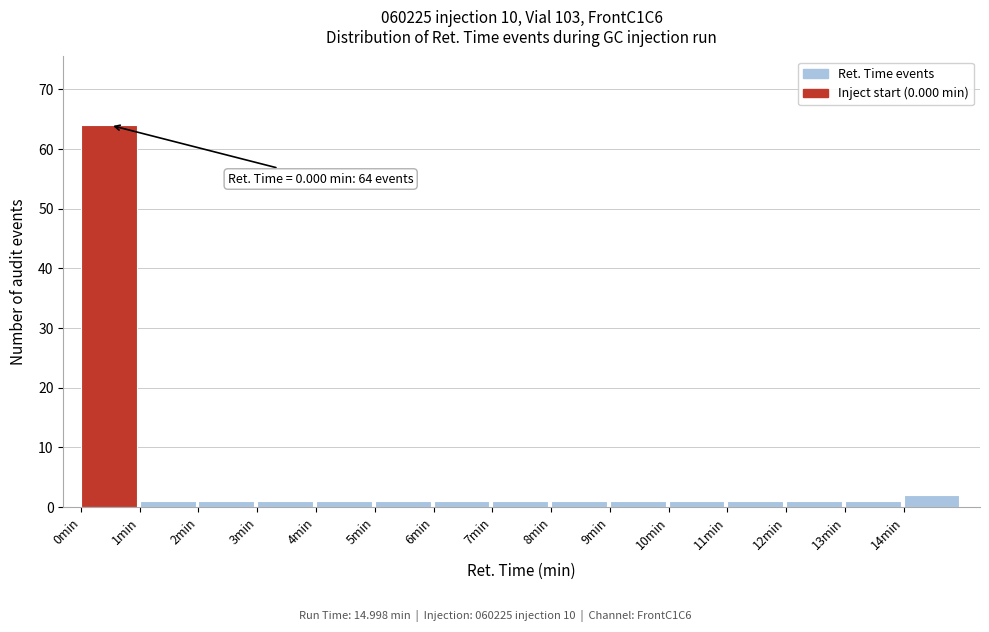

Over which range of the x-axis is the bar tallest?

0 to 1